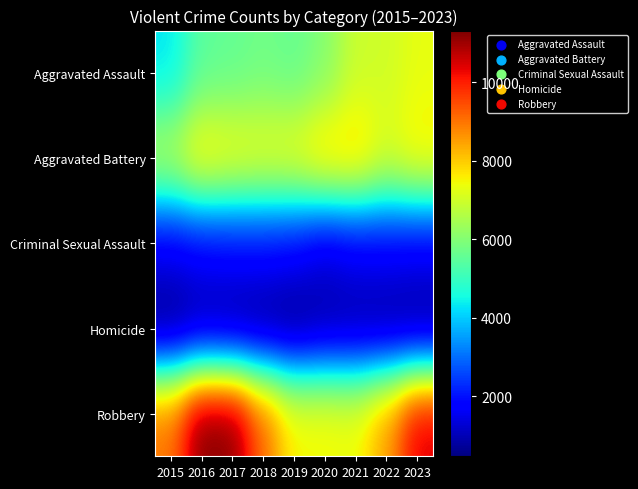

Between 2016 and 2018, which is larger?

2018